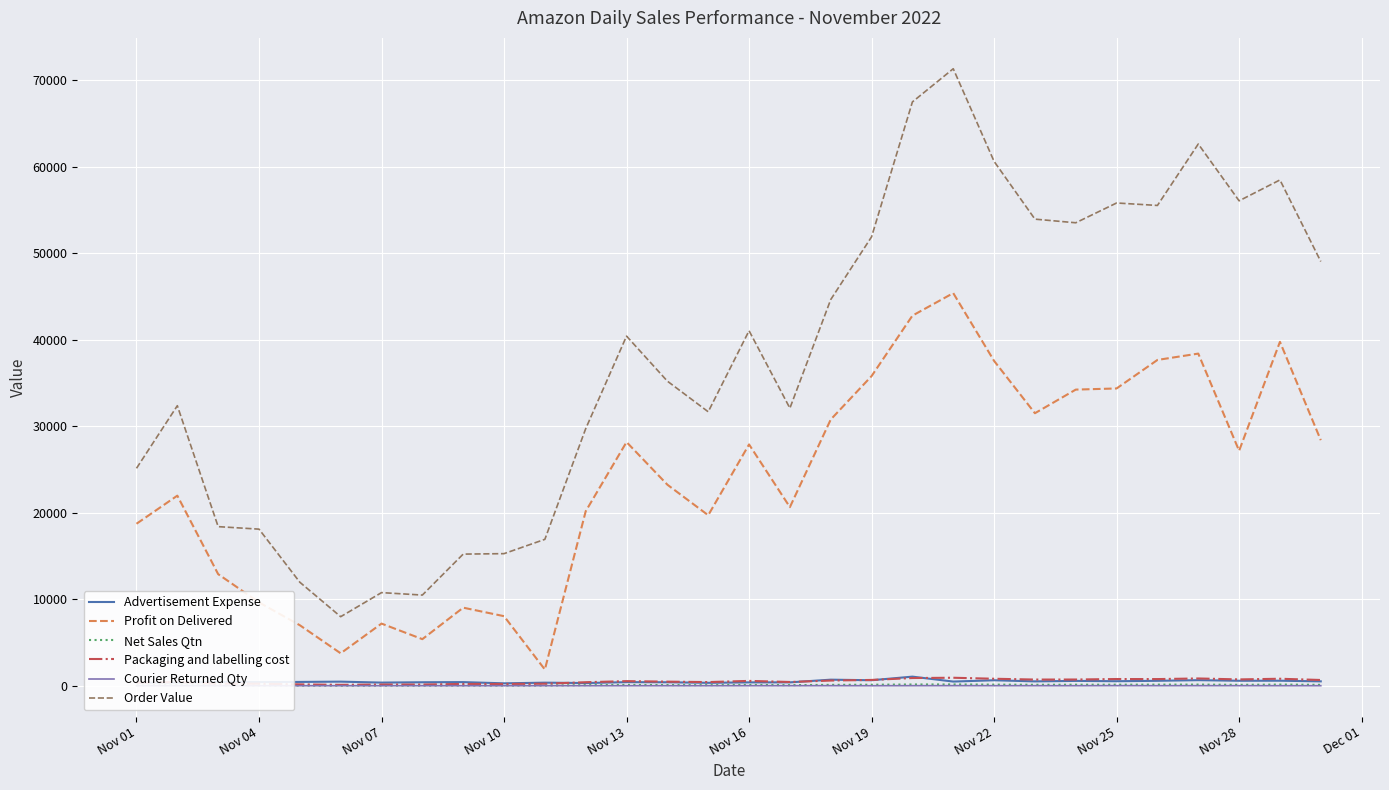

Which series has the largest total across all categories?

Order Value